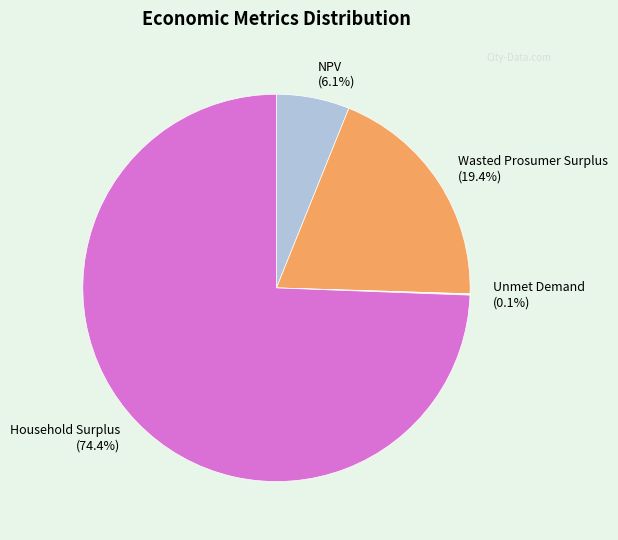

True or false: NPV accounts for 6% of the total.

True